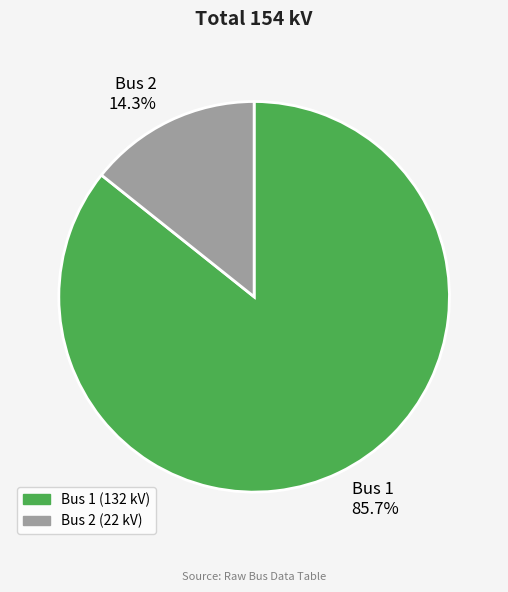

To the nearest percent, what is the difference between the Bus 2 and Bus 1 slice percentages?

71%